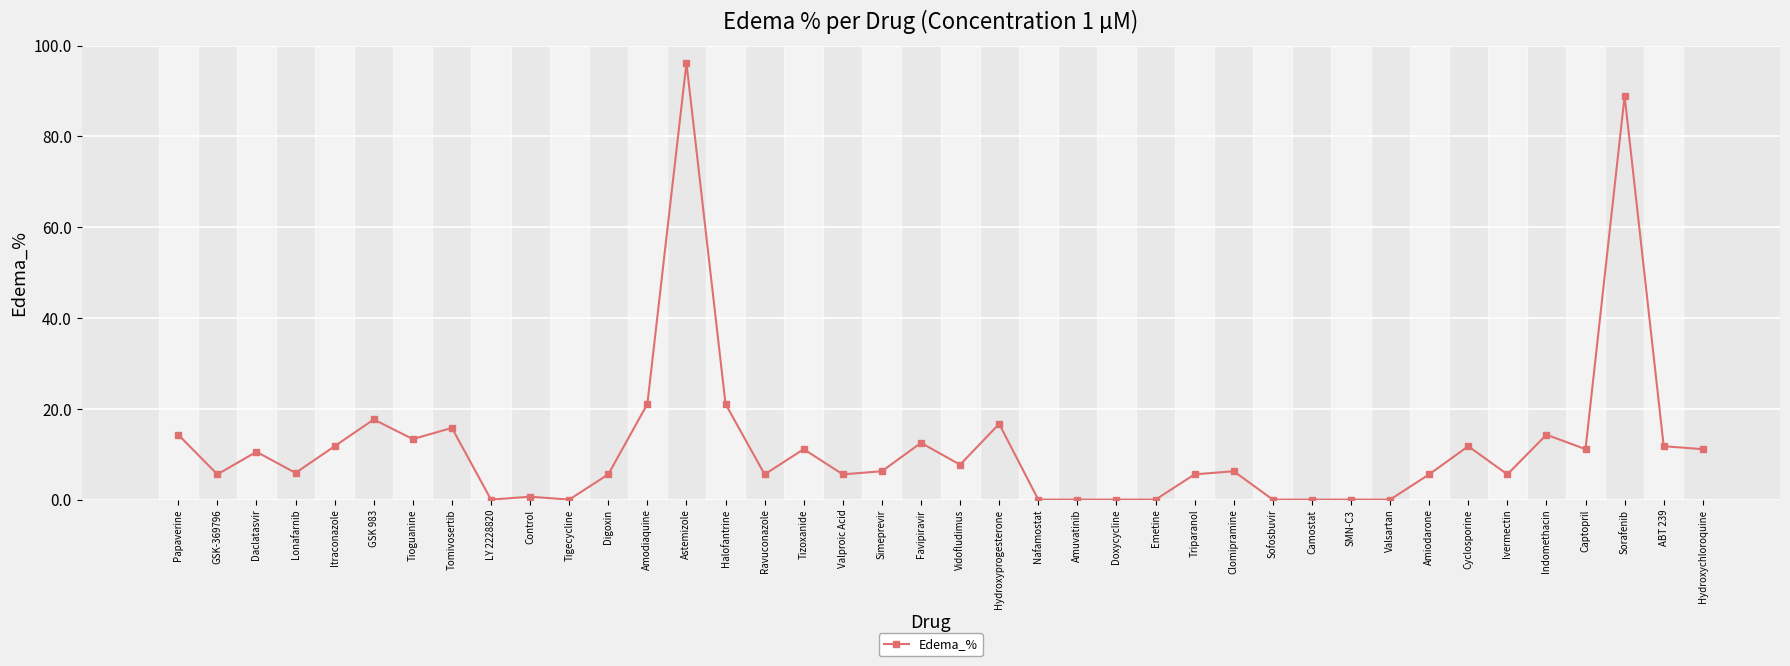

The chart shows a value of 2.0 at Ravuconazole. True or false?

False